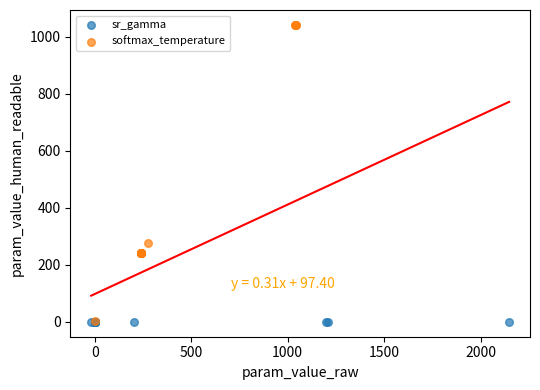

Which series has the largest Y range (max minus min)?

softmax_temperature